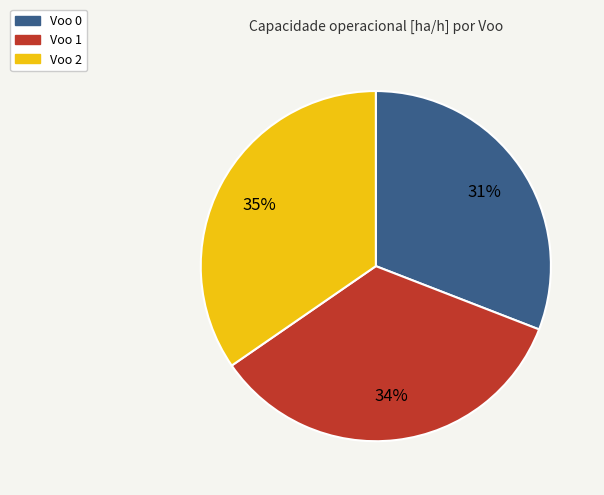

How many segments does this pie chart have?

3